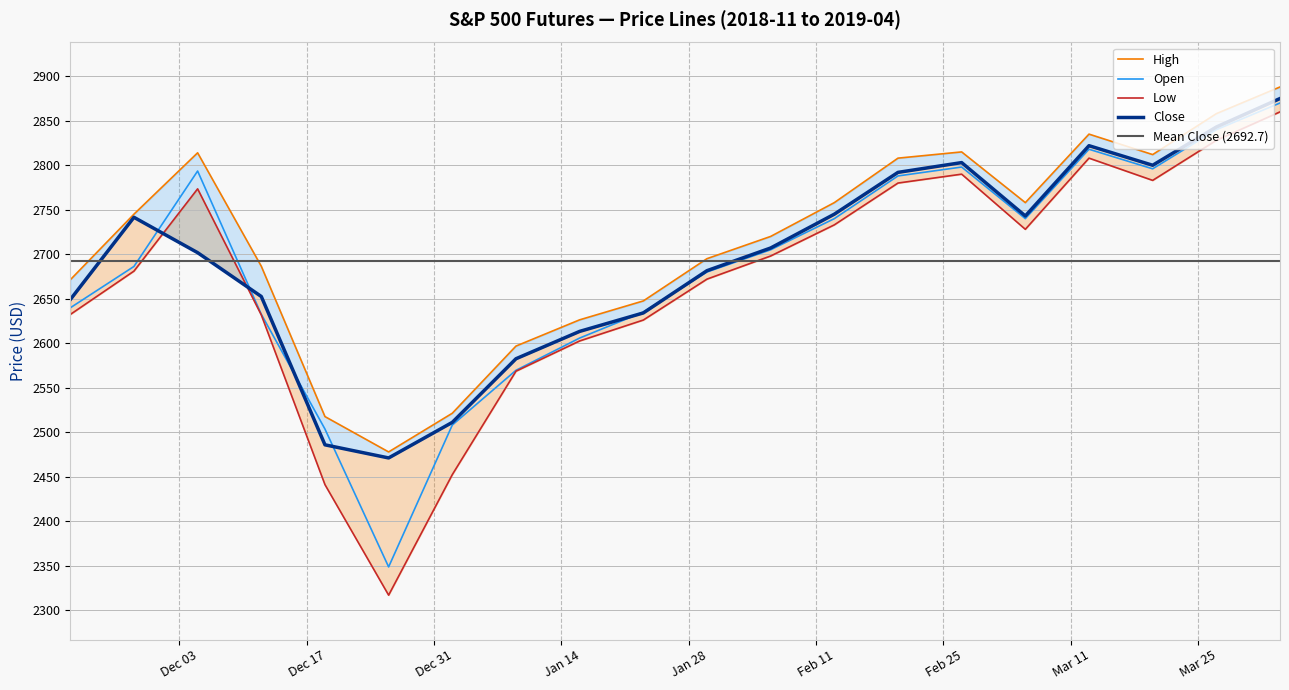

How many data points does each series have?

20